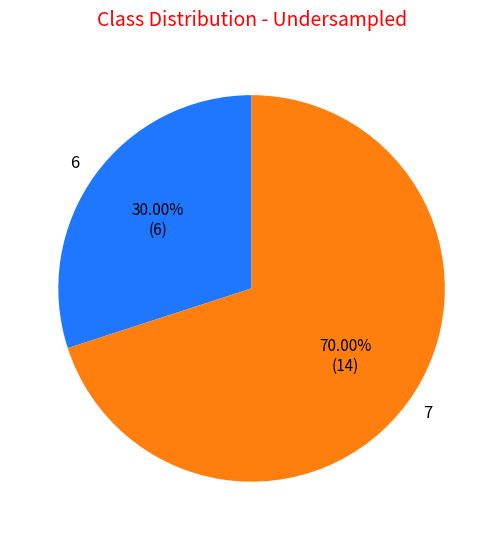

Does 6 represent more than half of the total?

No